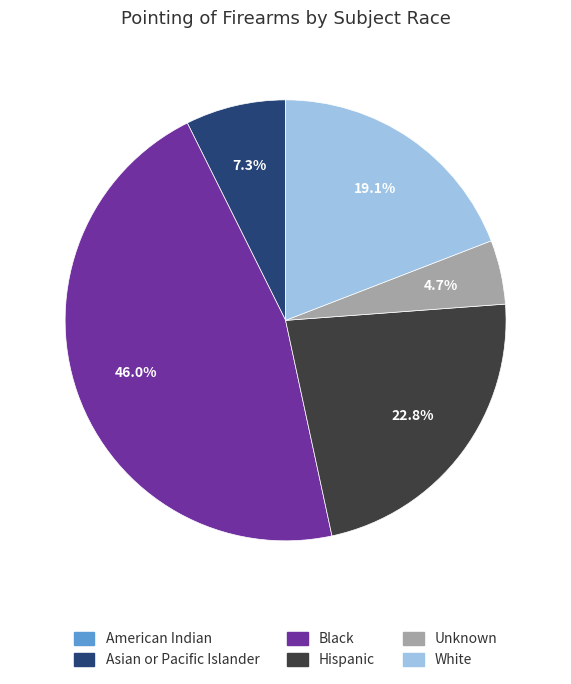

To the nearest percent, what is the difference between the largest and smallest slice percentages?

46%